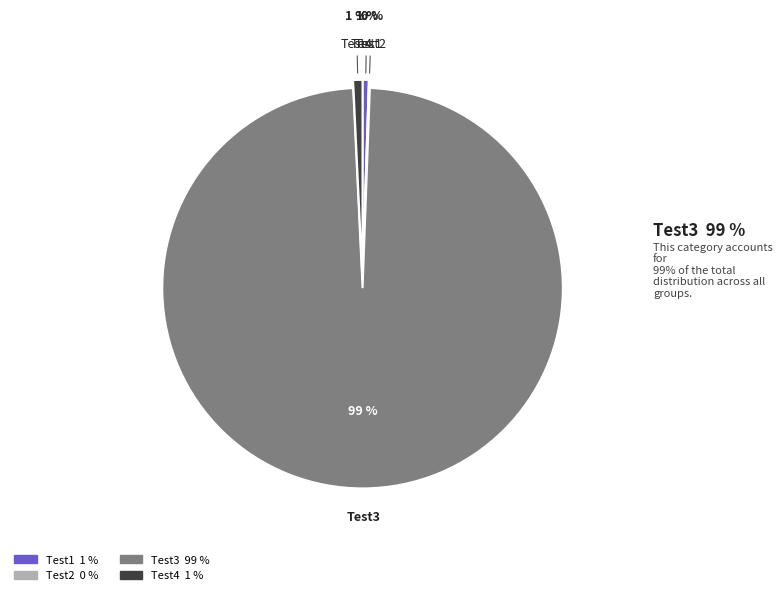

What percentage is the Test4 slice, to the nearest percent?

1%